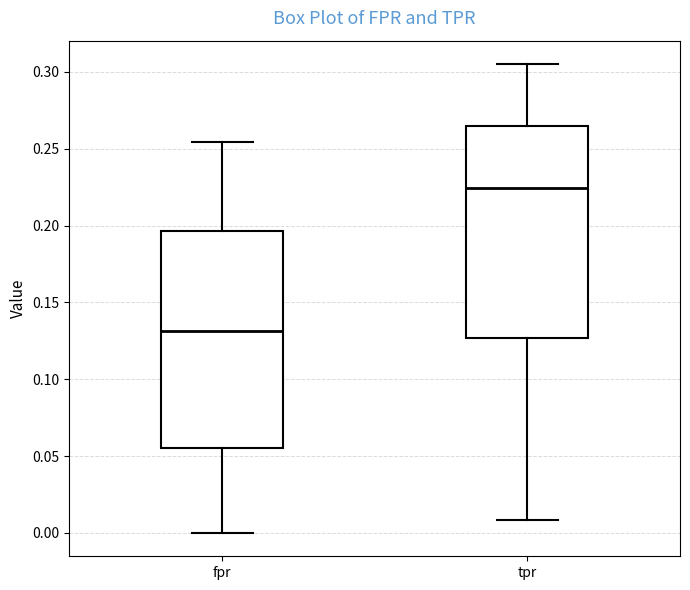

Where does the lower whisker of the box for tpr end on the y-axis? The values are not printed on the chart, so give them approximately, as read against the axis.

0.010